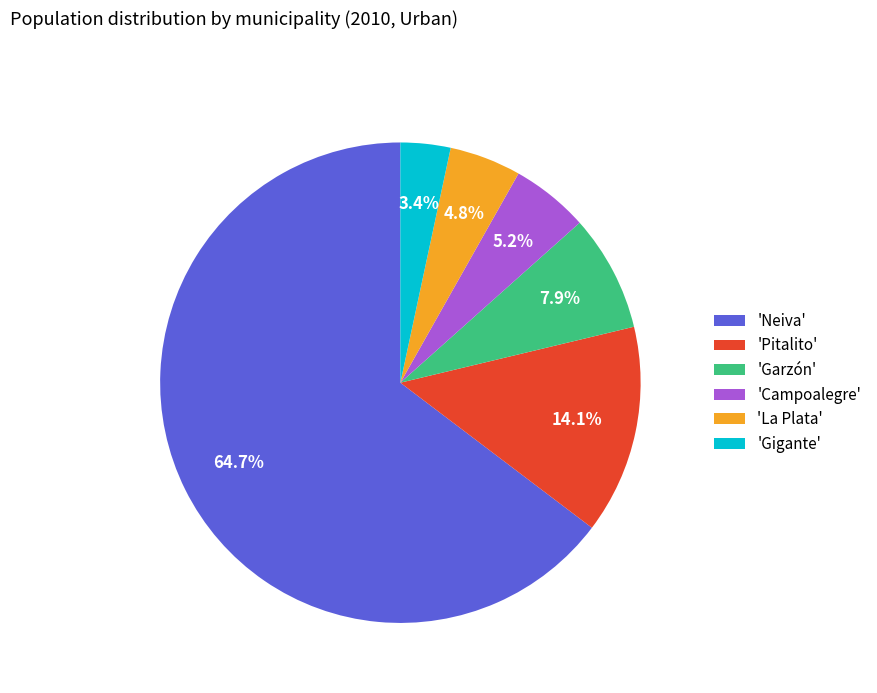

Does 'Campoalegre' represent more than half of the total?

No